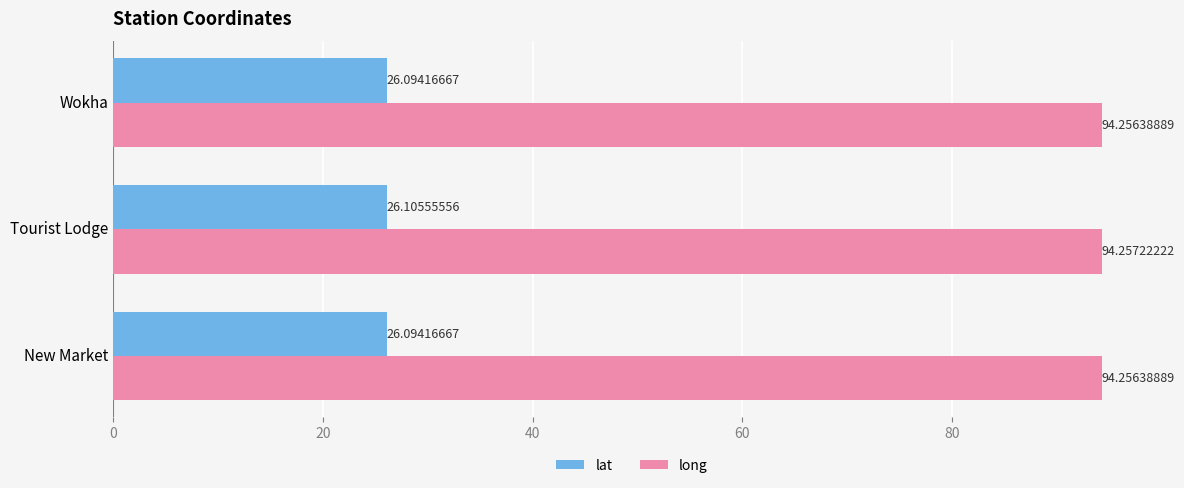

What is the difference between the highest and lowest values at Tourist Lodge?

68.2